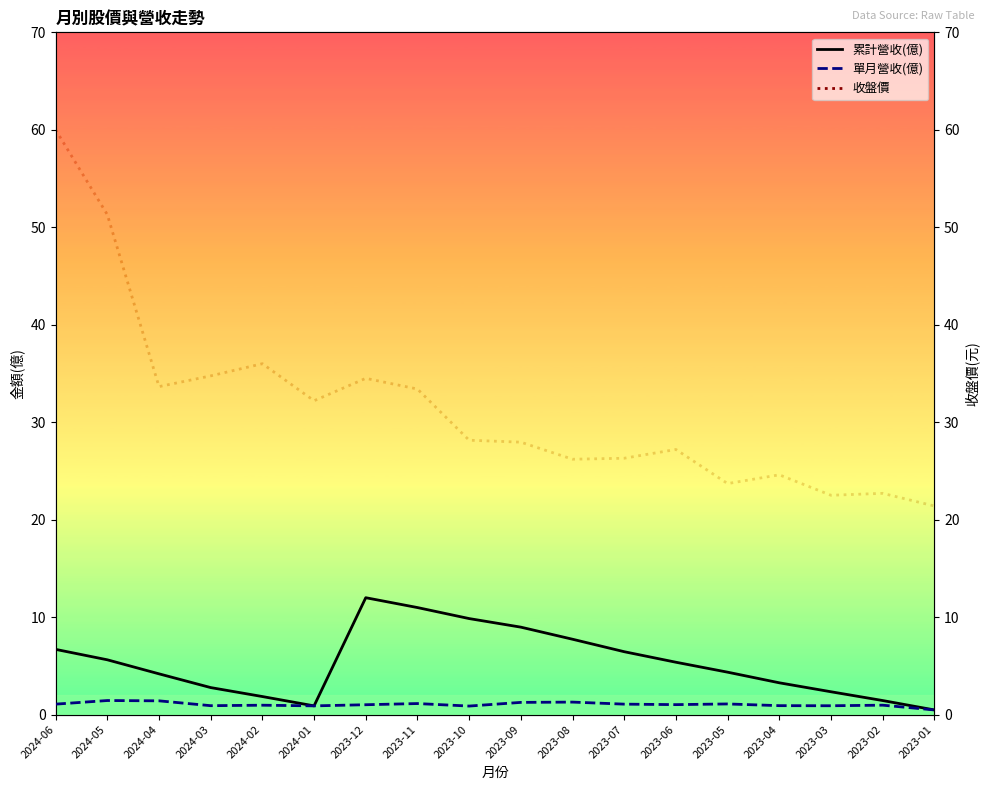

Which series has the largest total across all categories?

收盤價